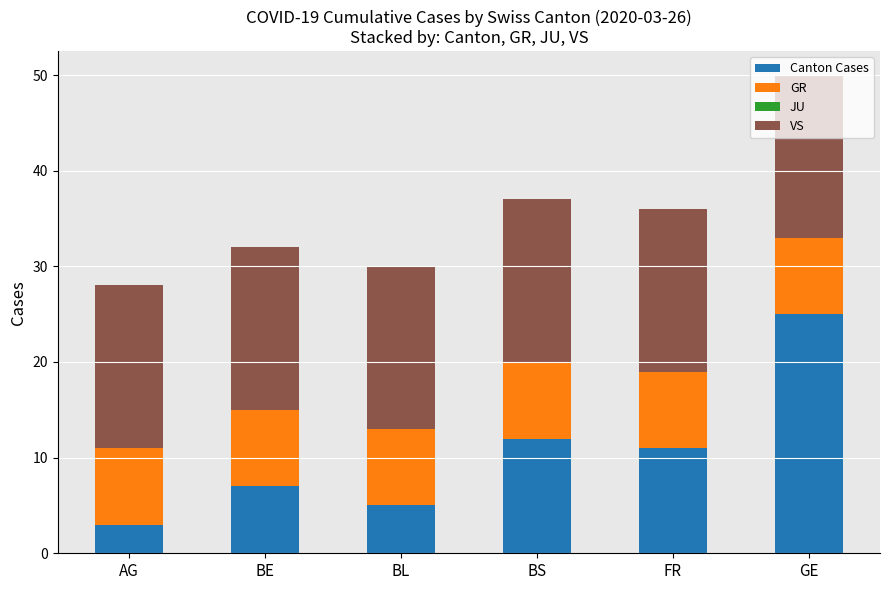

What is the sum of all Canton Cases values?

63